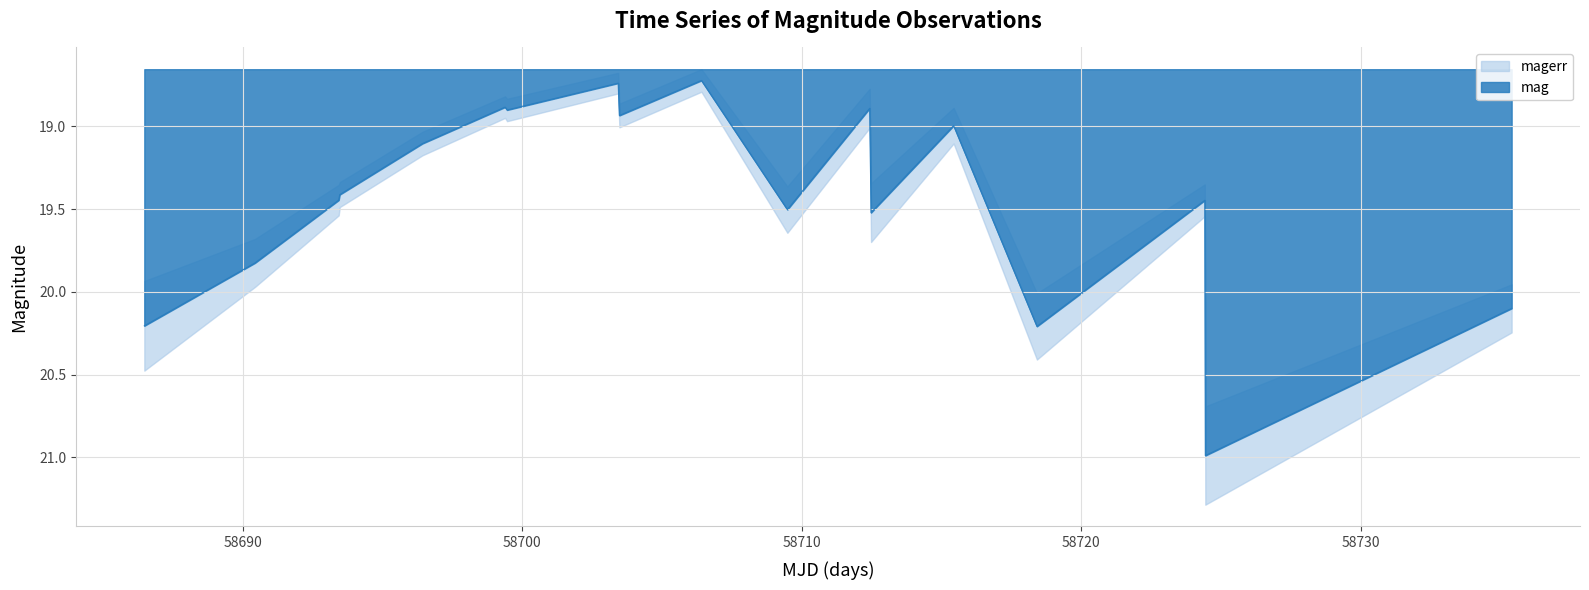

What is the highest value of the mag series?

21.0